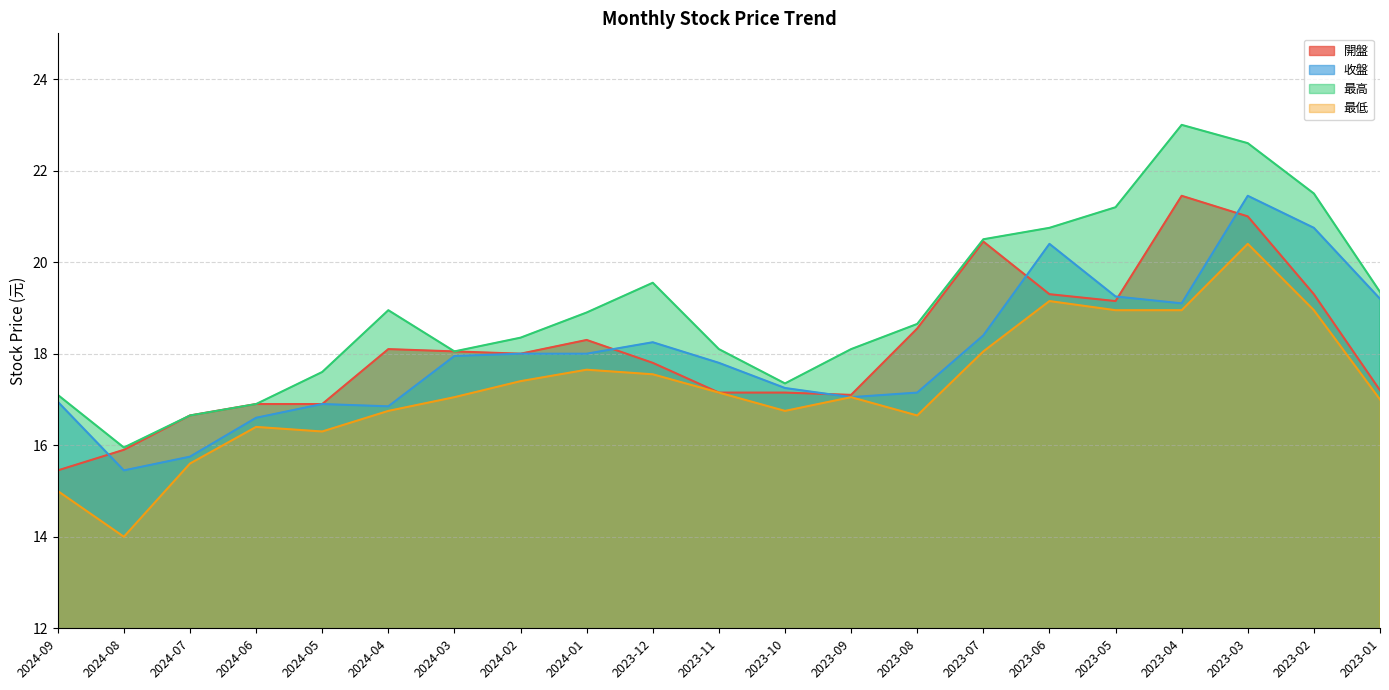

Count the number of categories in the chart.

21